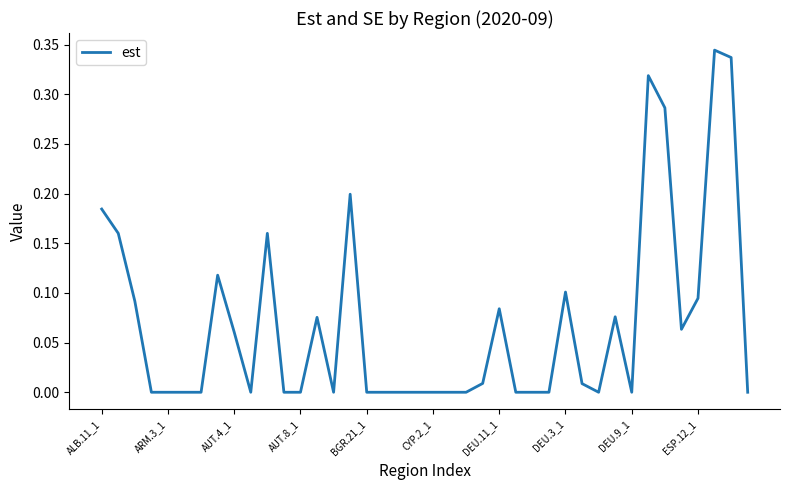

How many points are lower than both their immediate neighbors (excluding endpoints)?

5